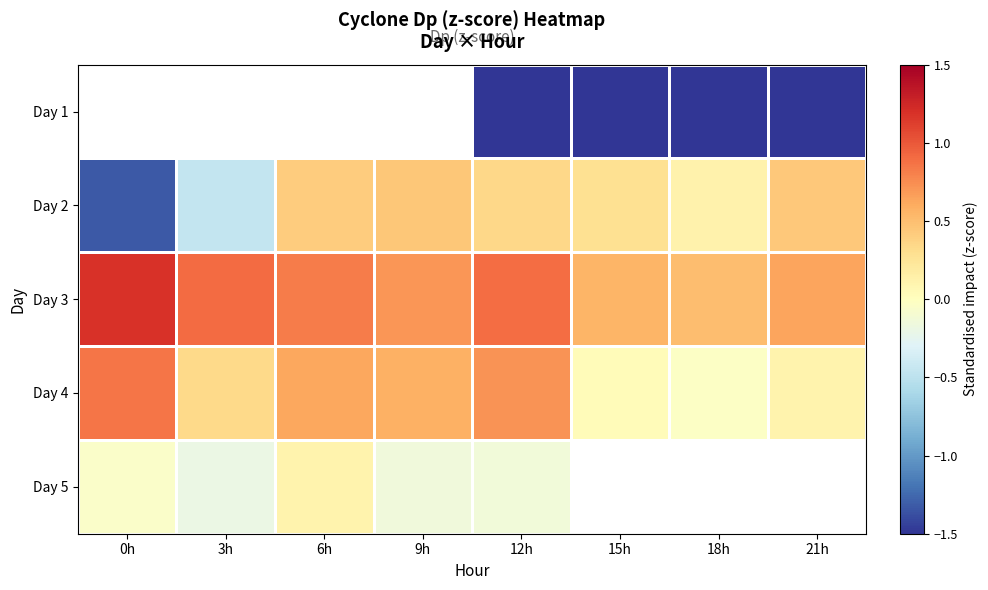

Read the Day 2 value at 0h.

-1.3